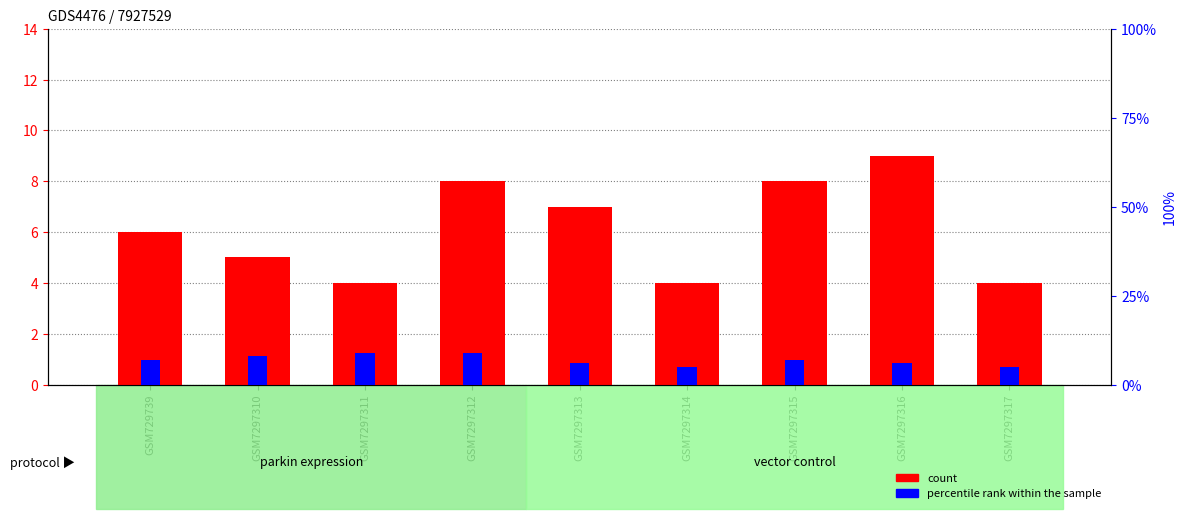

Does the chart contain any negative values?

No